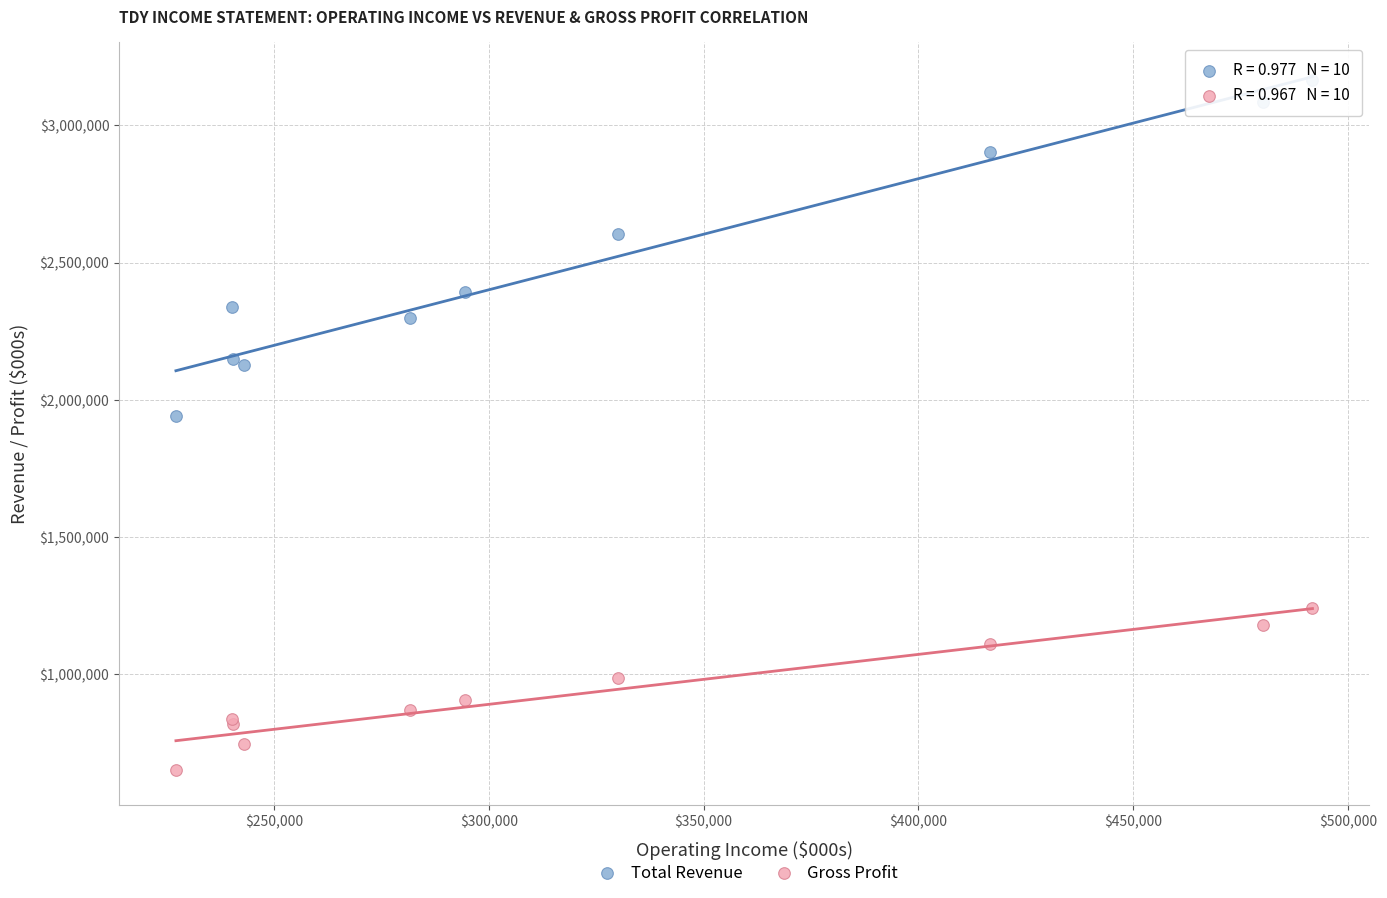

What are all the series names shown in the legend?

Total Revenue, Gross Profit